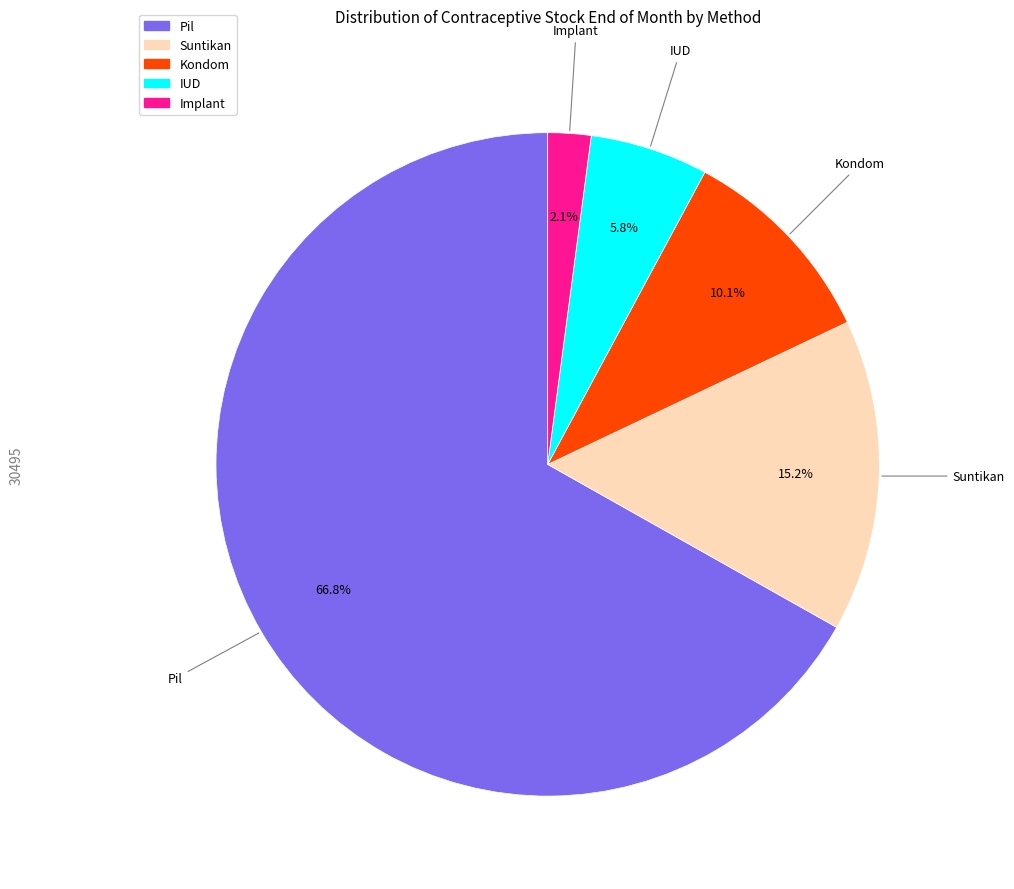

Is there any slice that represents more than half of the pie?

Yes